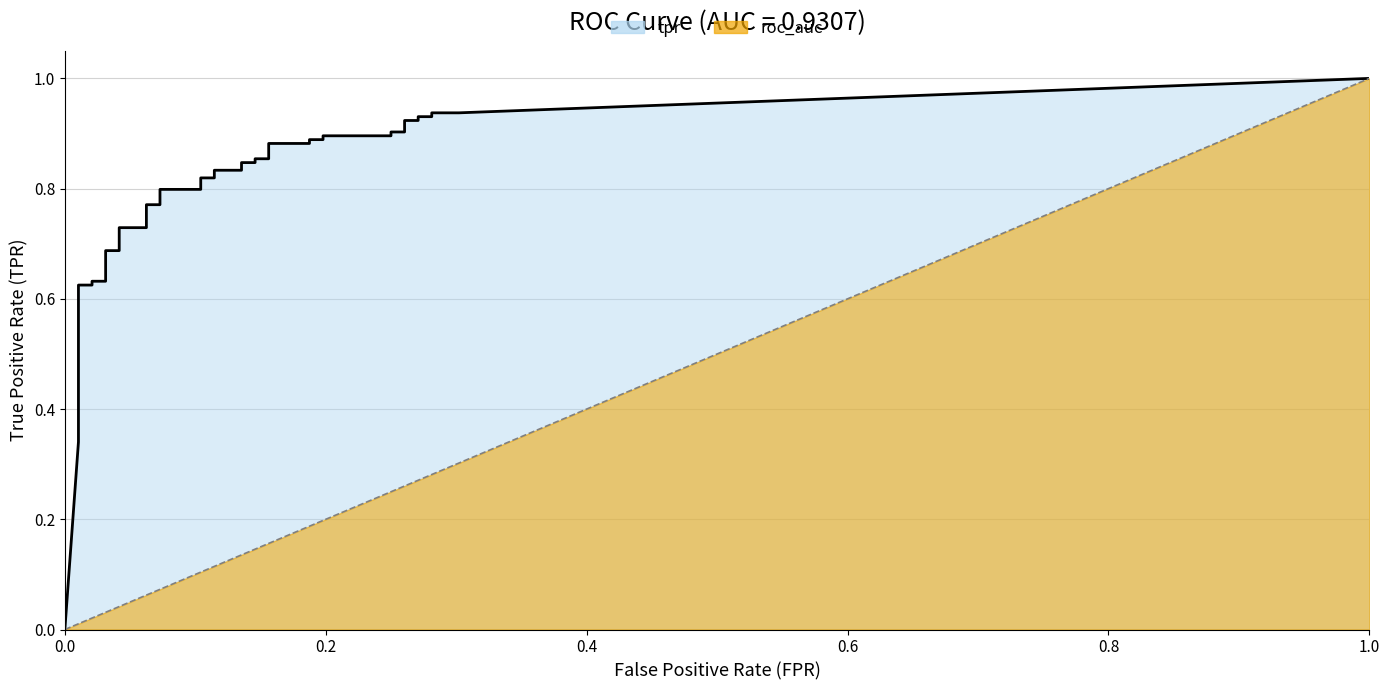

What is the value of the fpr point at the 15th from the left?

0.1